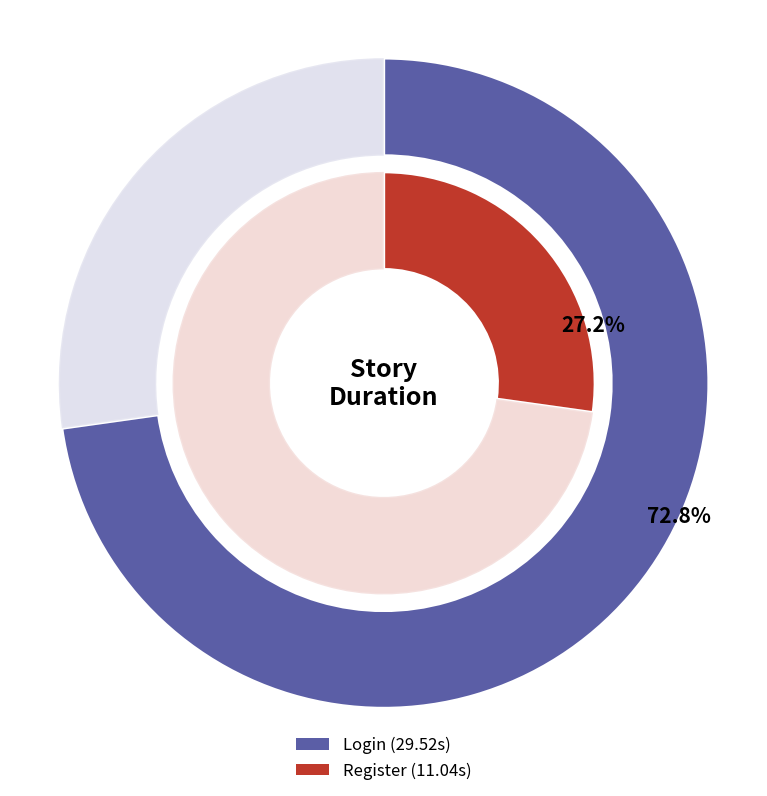

True or false: Login accounts for 73% of the total.

True